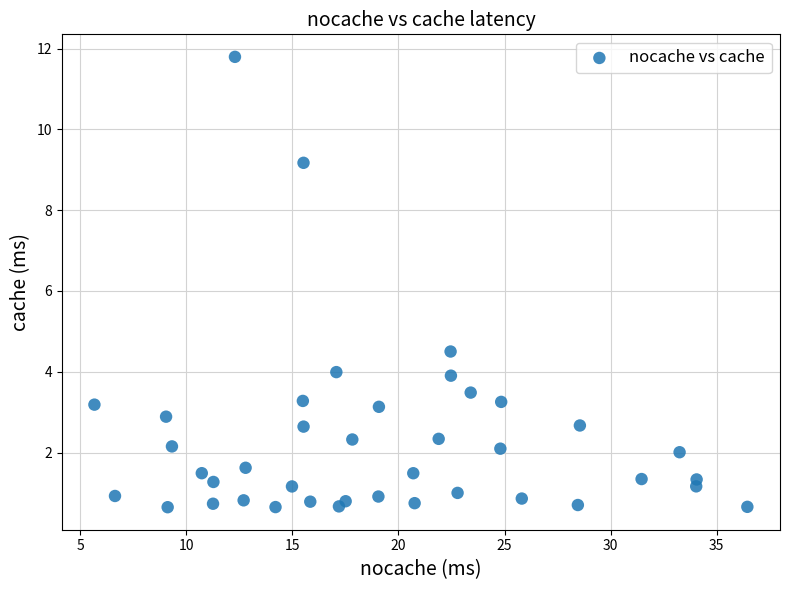

What Y value in the scatter plot is closest to 6?

4.5